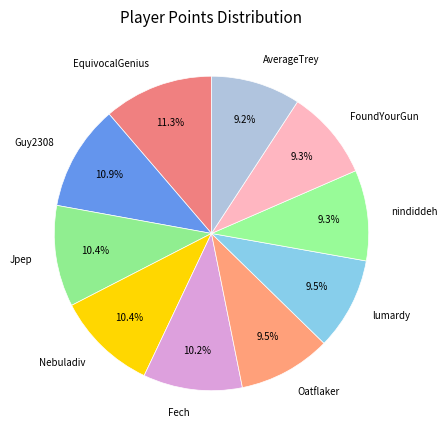

Approximately how many times larger is the value at Fech compared to lumardy?

1.1